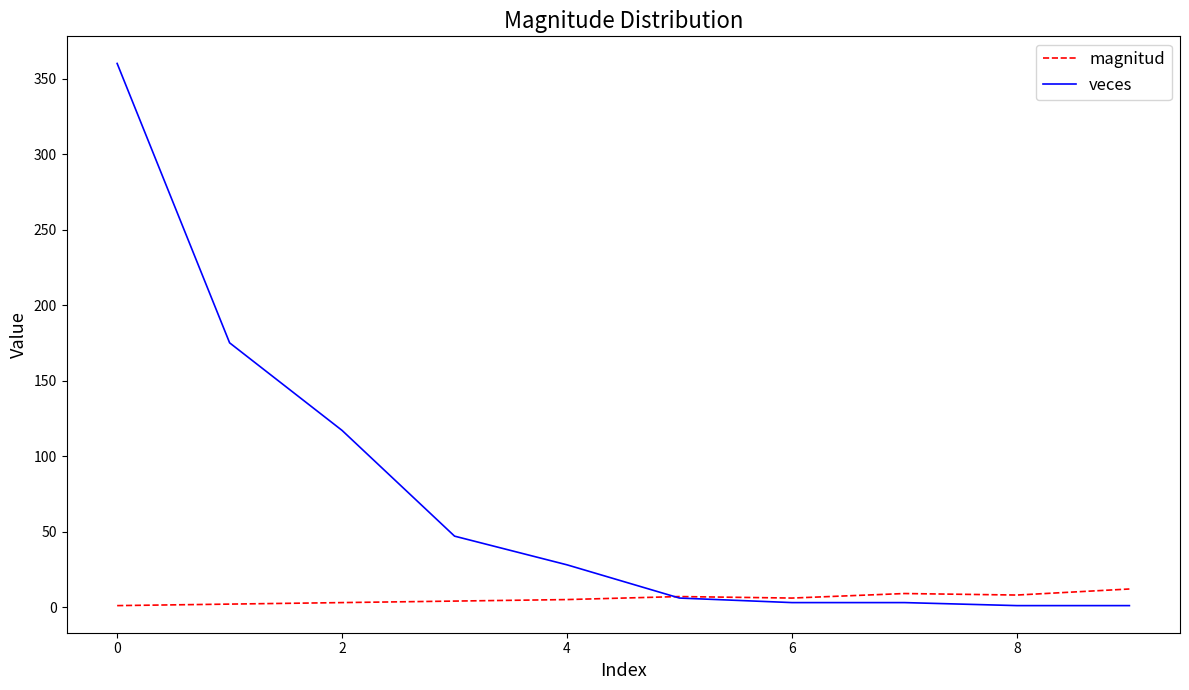

Which series ends up on top after the final intersection of veces and magnitud?

magnitud